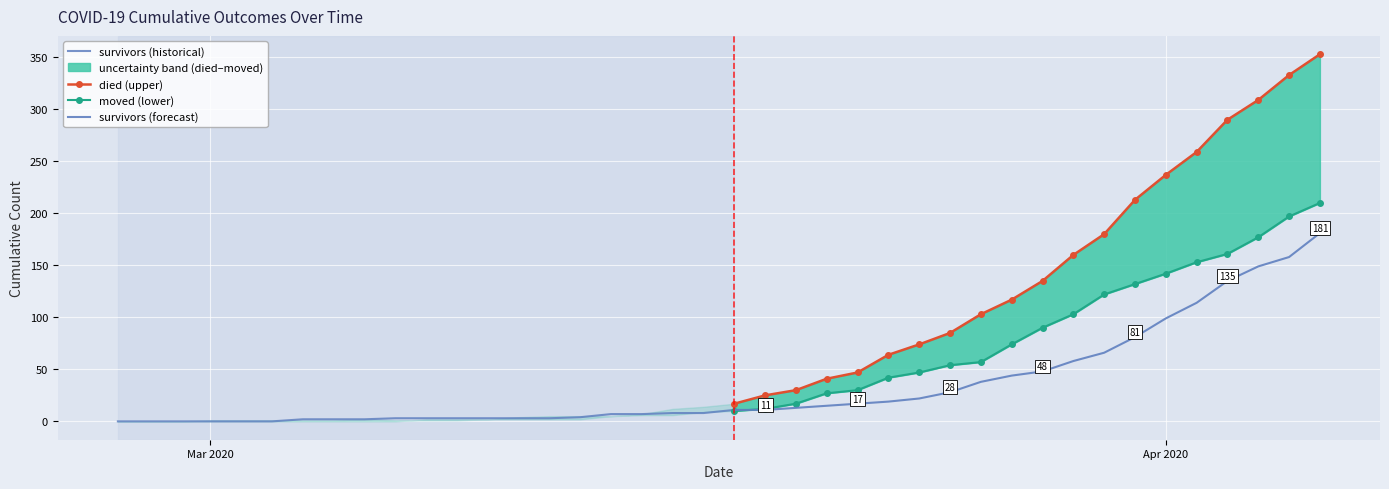

What is the total value across all series at 2020-04-03?

586